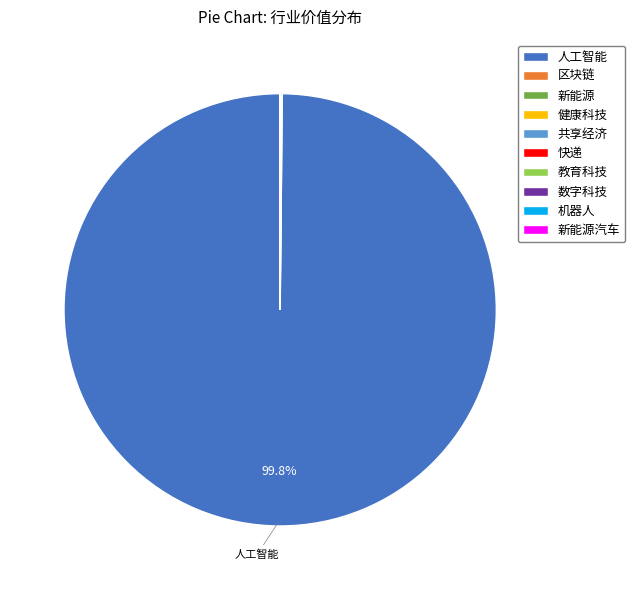

Which slice represents more than half of the pie?

人工智能